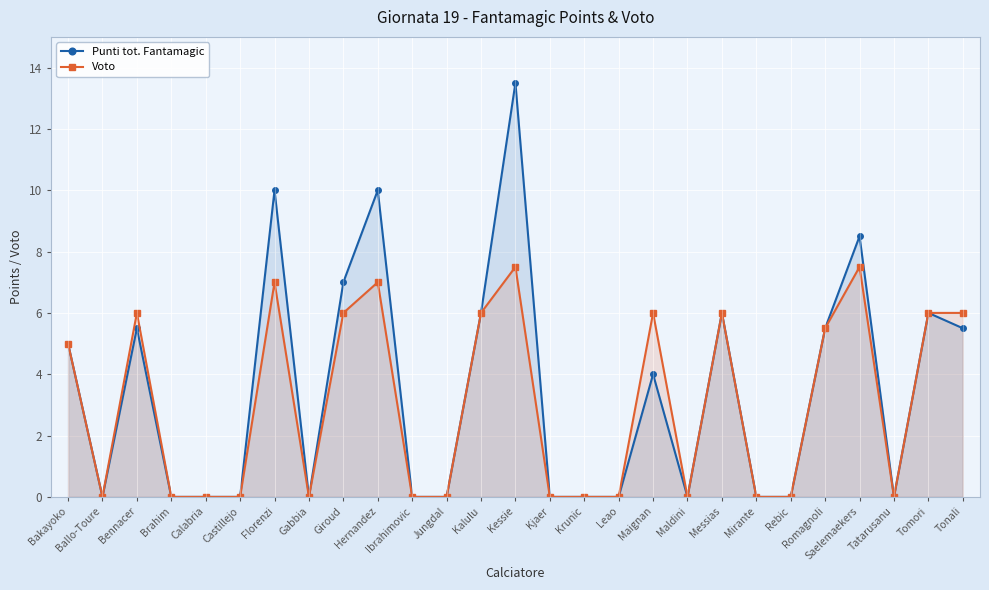

True or false: Punti tot. Fantamagic and Voto cross at least once.

False